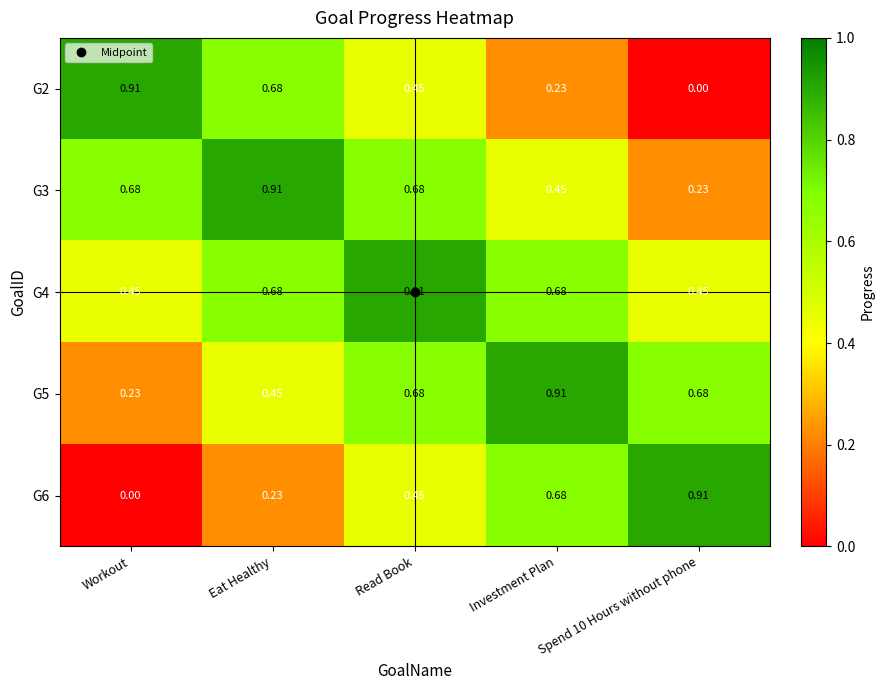

At how many categories does at least one series exceed 0?

5